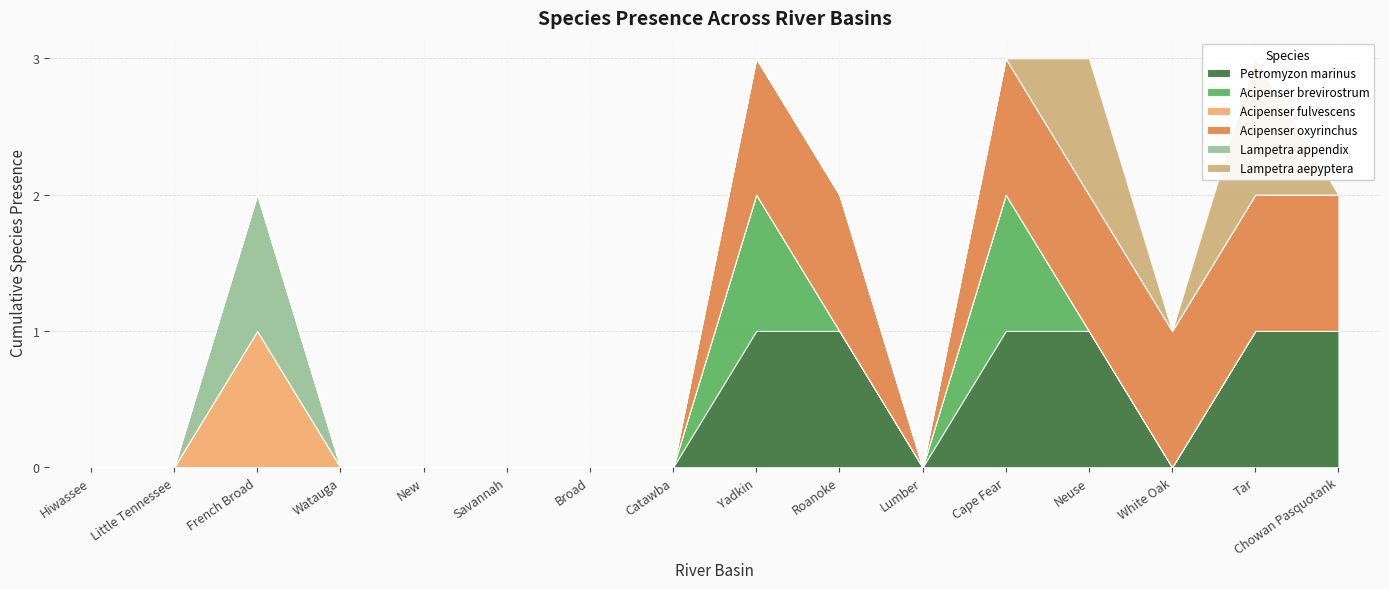

Reading left to right, extract all data points from this chart.

Petromyzon_marinus: 0	0	0	0	0	0	0	0	1	1	0	1	1	0	1	1
Acipenser_brevirostrum: 0	0	0	0	0	0	0	0	1	0	0	1	0	0	0	0
Acipenser_fulvescens: 0	0	1	0	0	0	0	0	0	0	0	0	0	0	0	0
Acipenser_oxyrinchus: 0	0	0	0	0	0	0	0	1	1	0	1	1	1	1	1
Lampetra_appendix: 0	0	1	0	0	0	0	0	0	0	0	0	0	0	0	0
Lampetra_aepyptera: 0	0	0	0	0	0	0	0	0	0	0	0	1	0	1	0